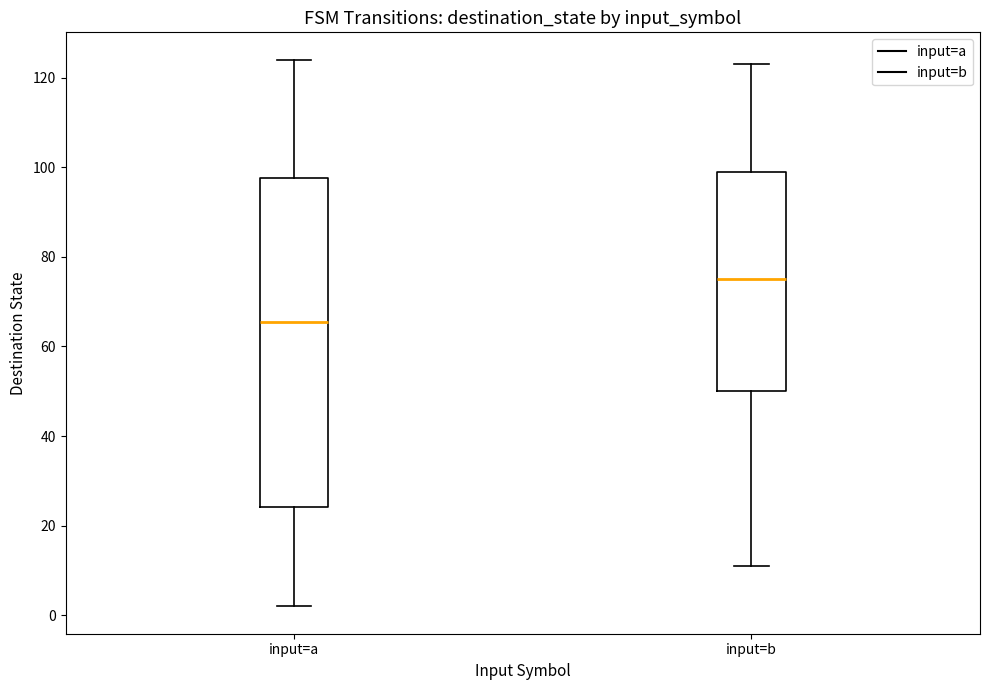

Which box has the lowest median line?

input=a